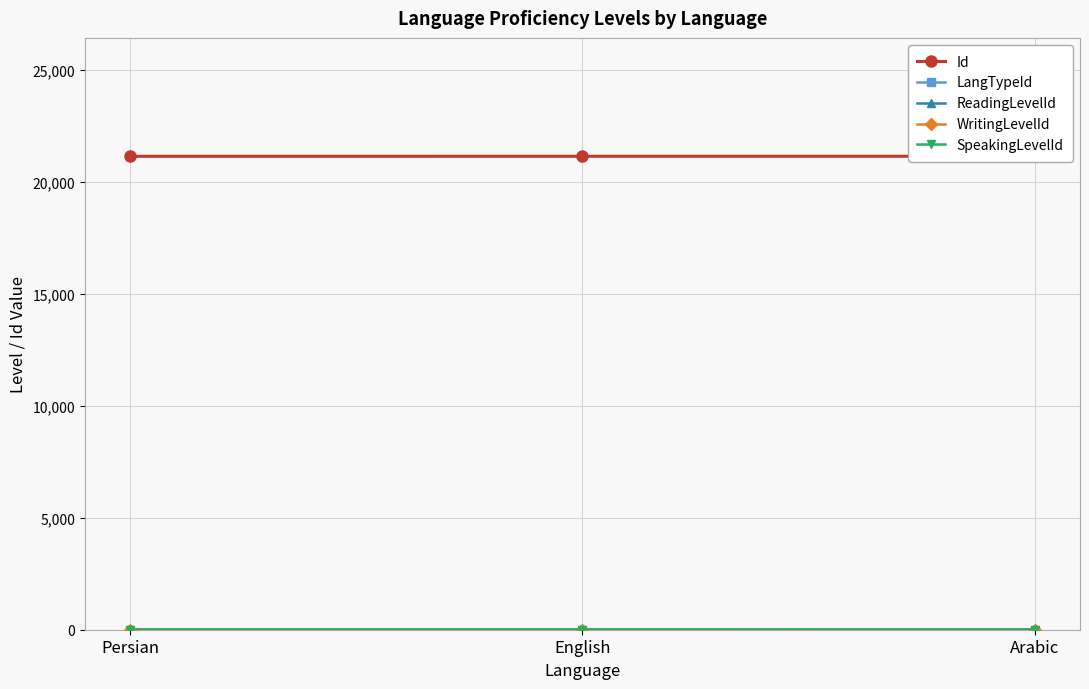

What is the difference between the Id values at Persian and English?

1